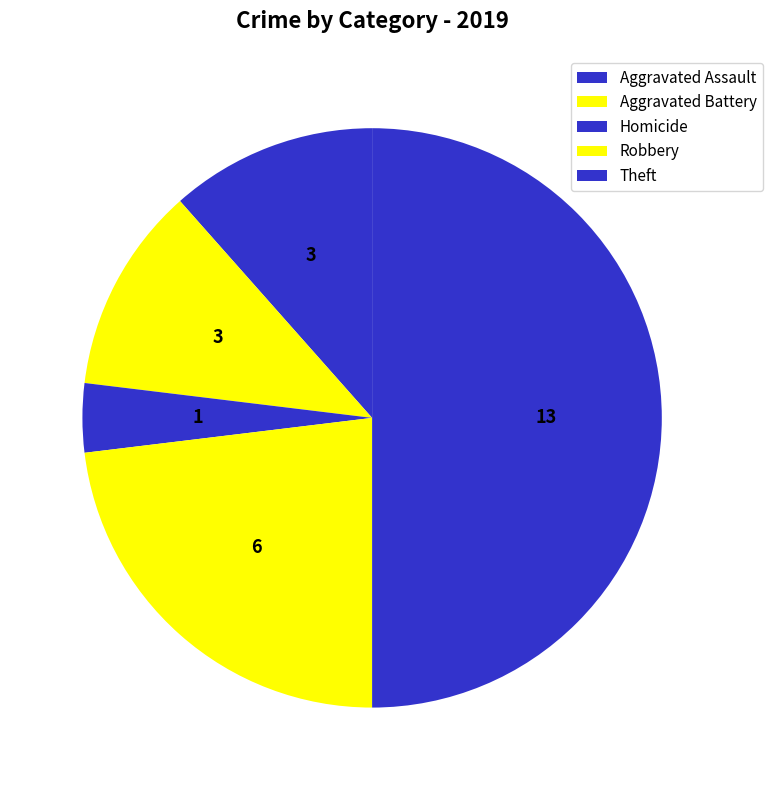

Approximately how many times larger is the value at Robbery compared to Aggravated Battery?

2.0